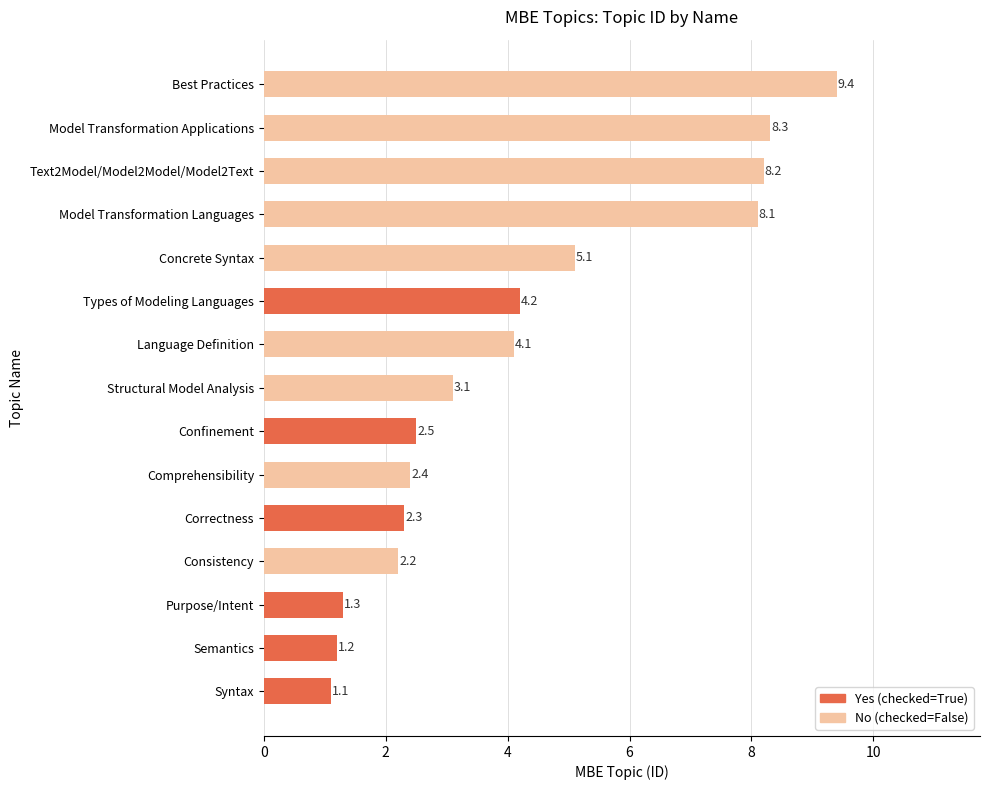

Read the value at Structural Model Analysis.

3.1